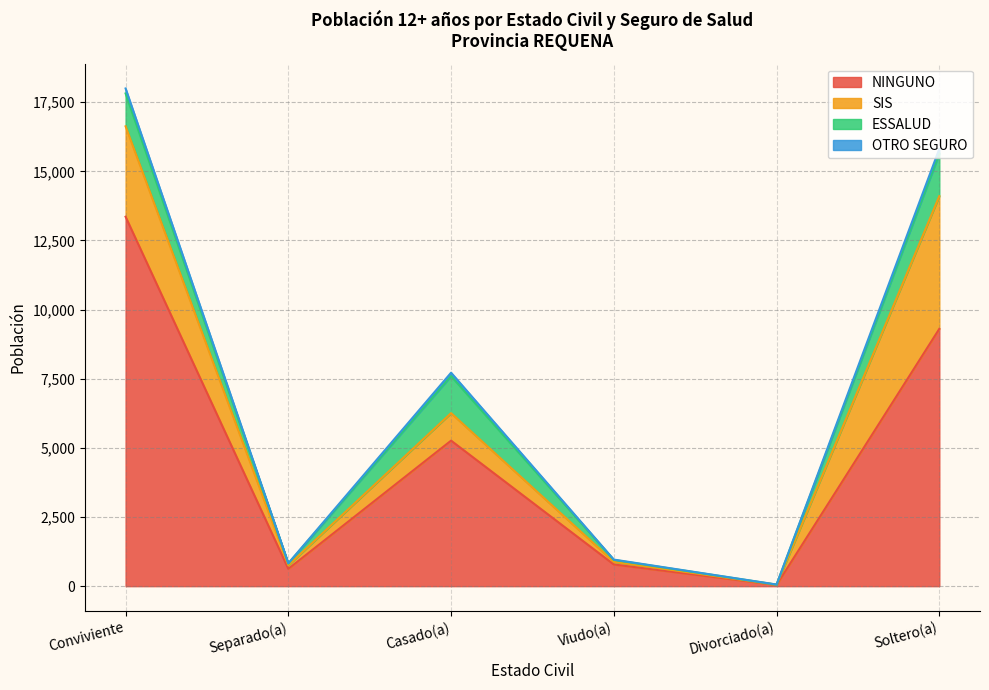

Rank the series by their maximum value, from lowest to highest.

OTRO SEGURO, ESSALUD, SIS, NINGUNO